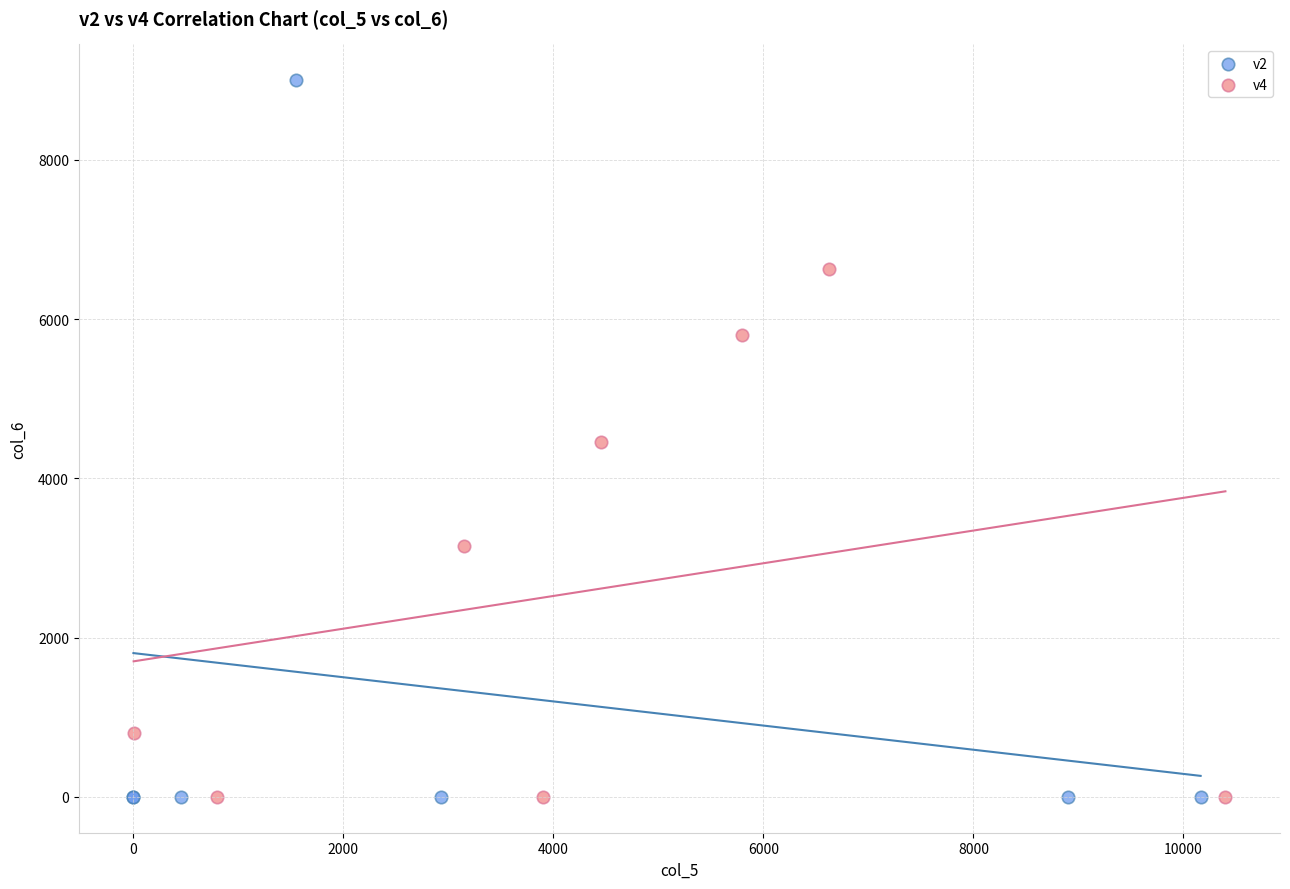

Which series contains the highest Y value?

v2